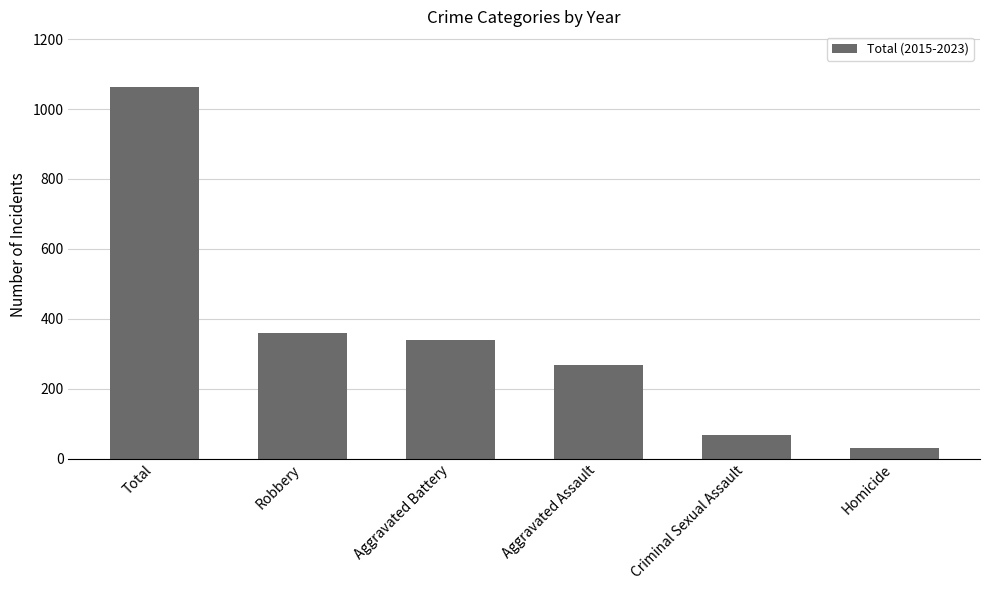

List the labels in order of value, largest first.

Total, Robbery, Aggravated Battery, Aggravated Assault, Criminal Sexual Assault, Homicide